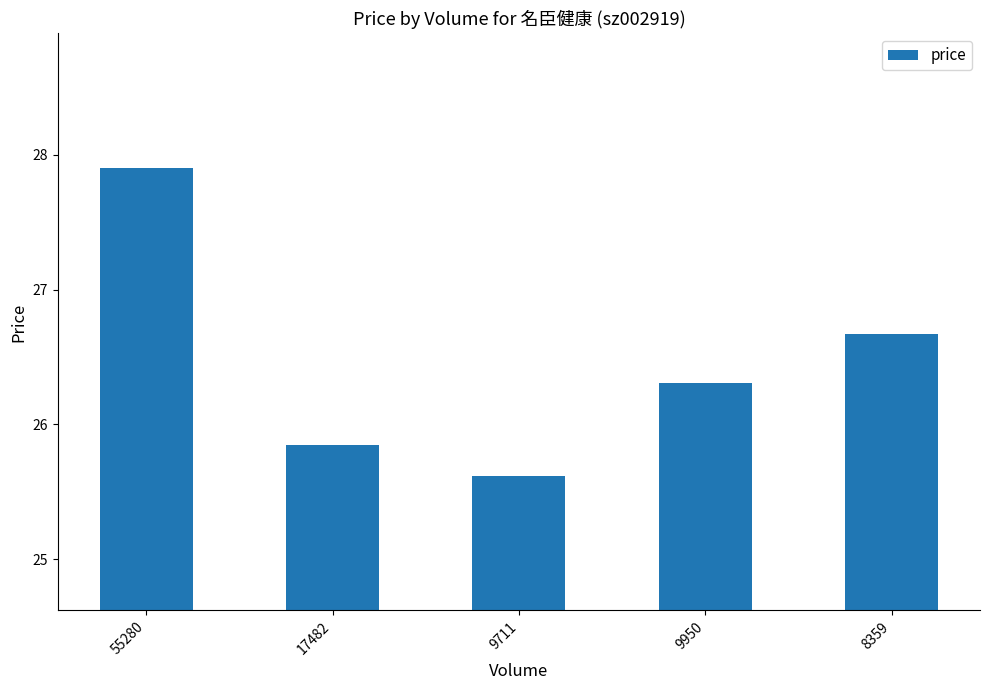

Which label corresponds to the smallest value in the chart?

9711